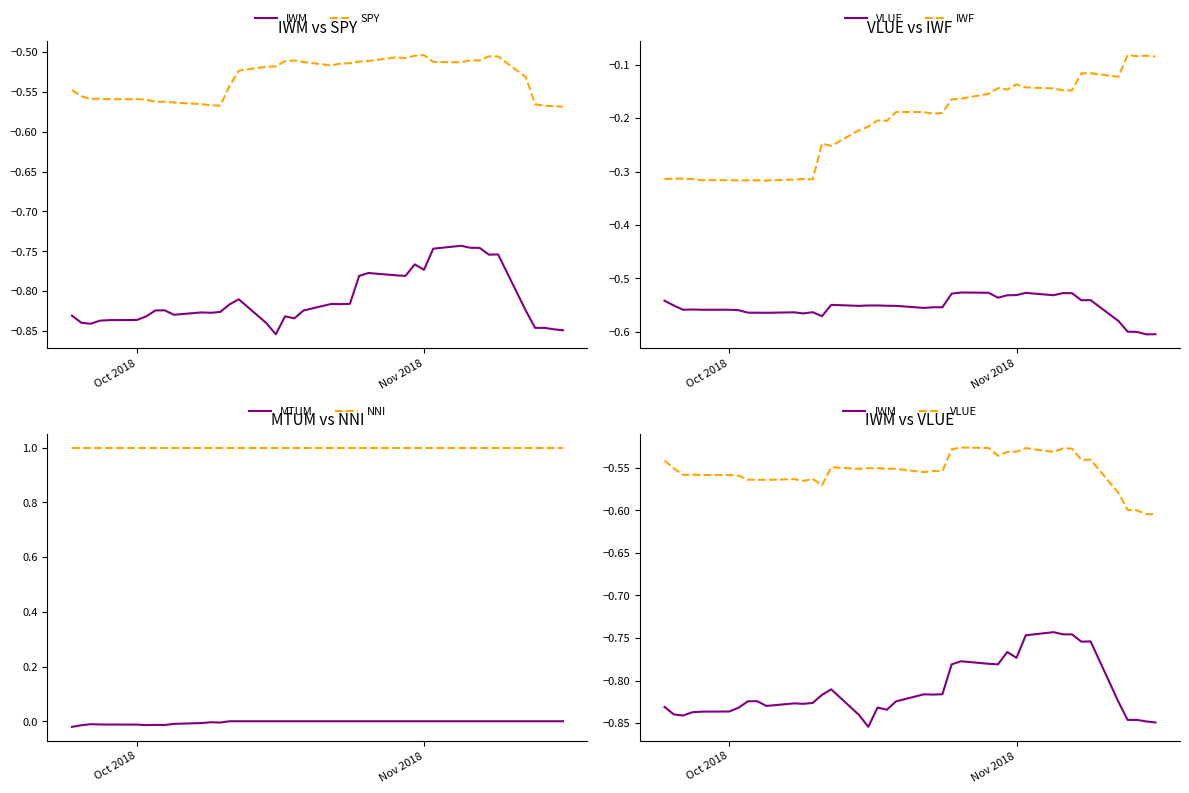

How many interior local valleys does the SPY series have?

8